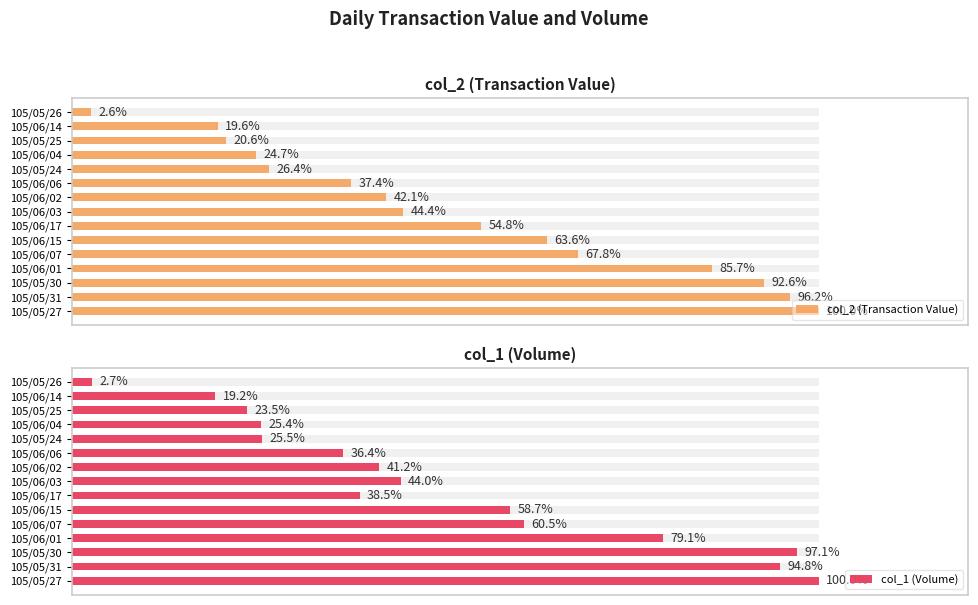

Is the value of col_1 (Volume) at 105/06/03 greater than the value of col_2 (Transaction Value) at 105/05/25?

No